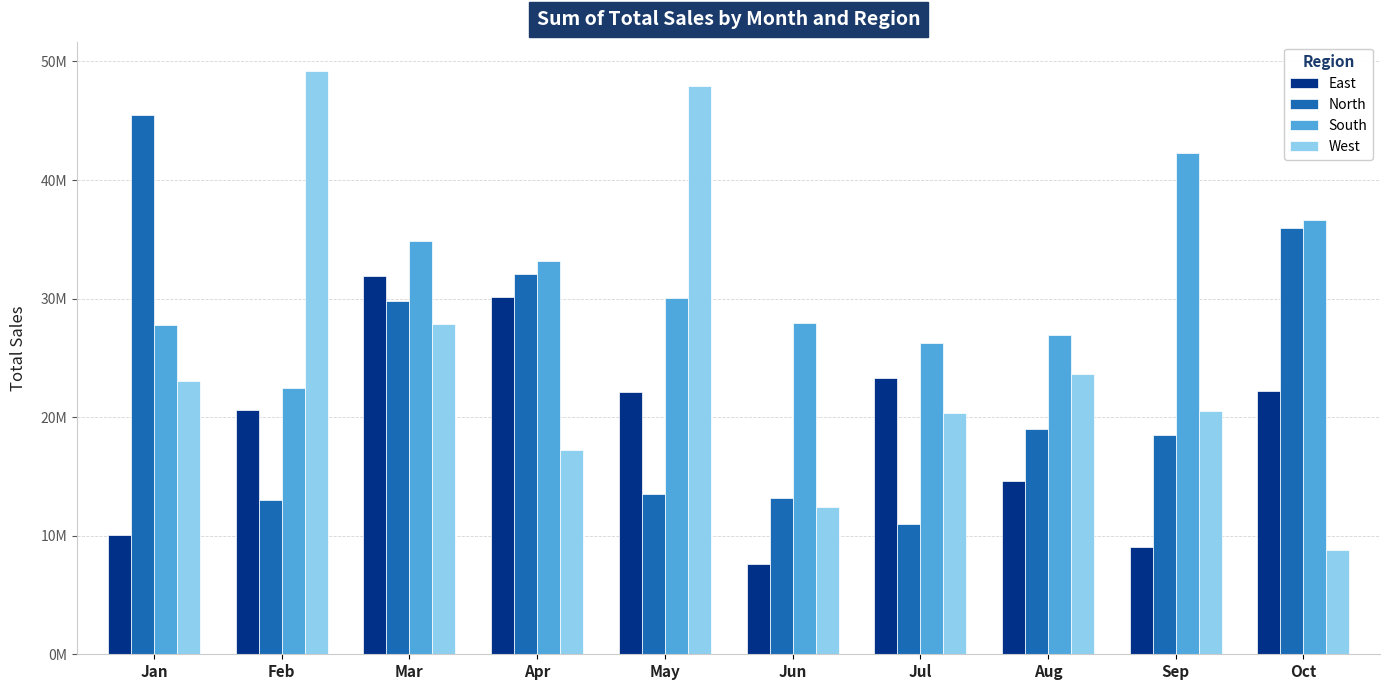

List the labels in order of West value, smallest first.

Oct, Jun, Apr, Jul, Sep, Jan, Aug, Mar, May, Feb